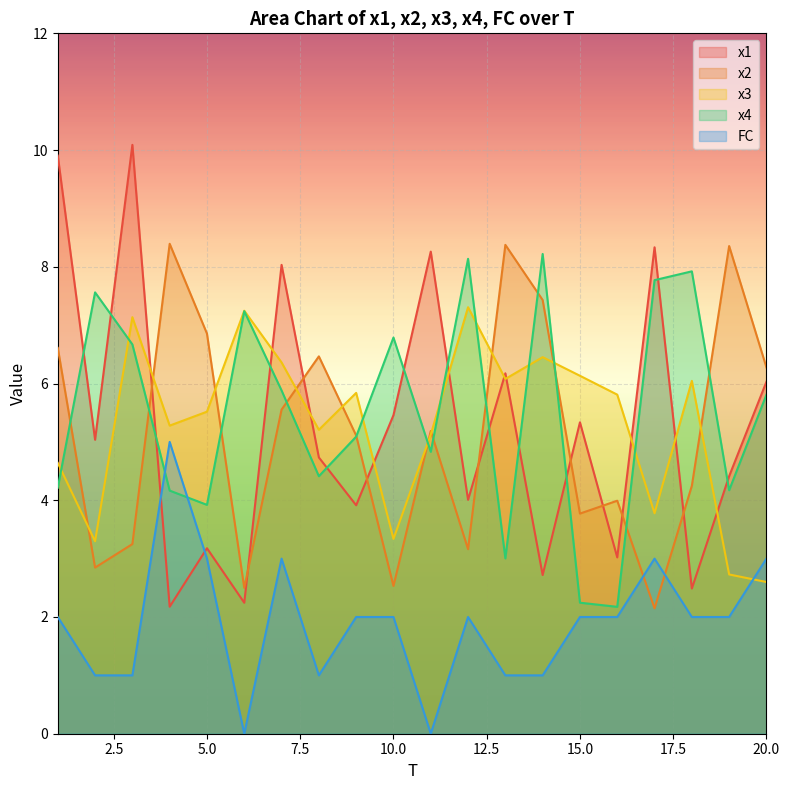

At which category is the sum across all series the highest?

7